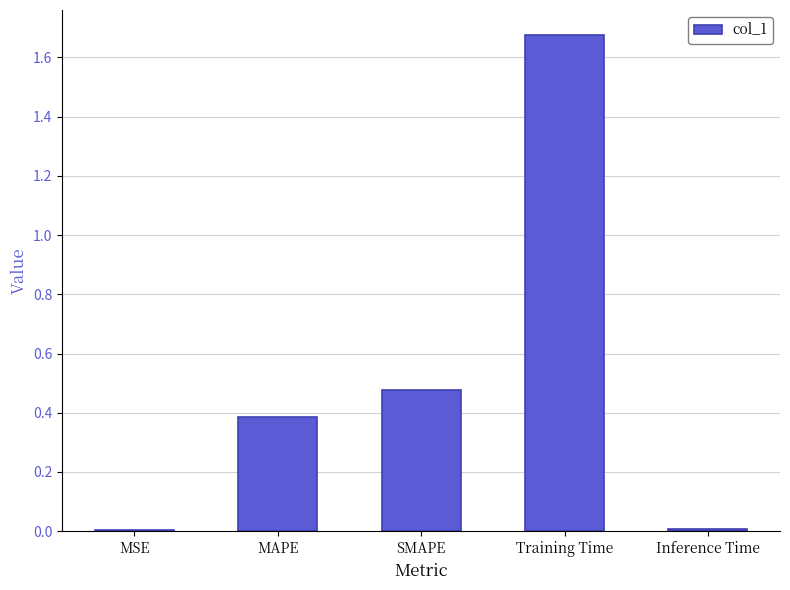

What is the change in value from MSE to Training Time?

+1.7